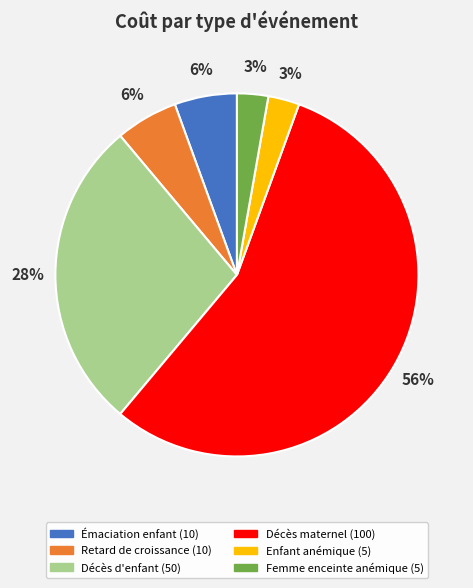

Is there any slice that represents more than half of the pie?

Yes